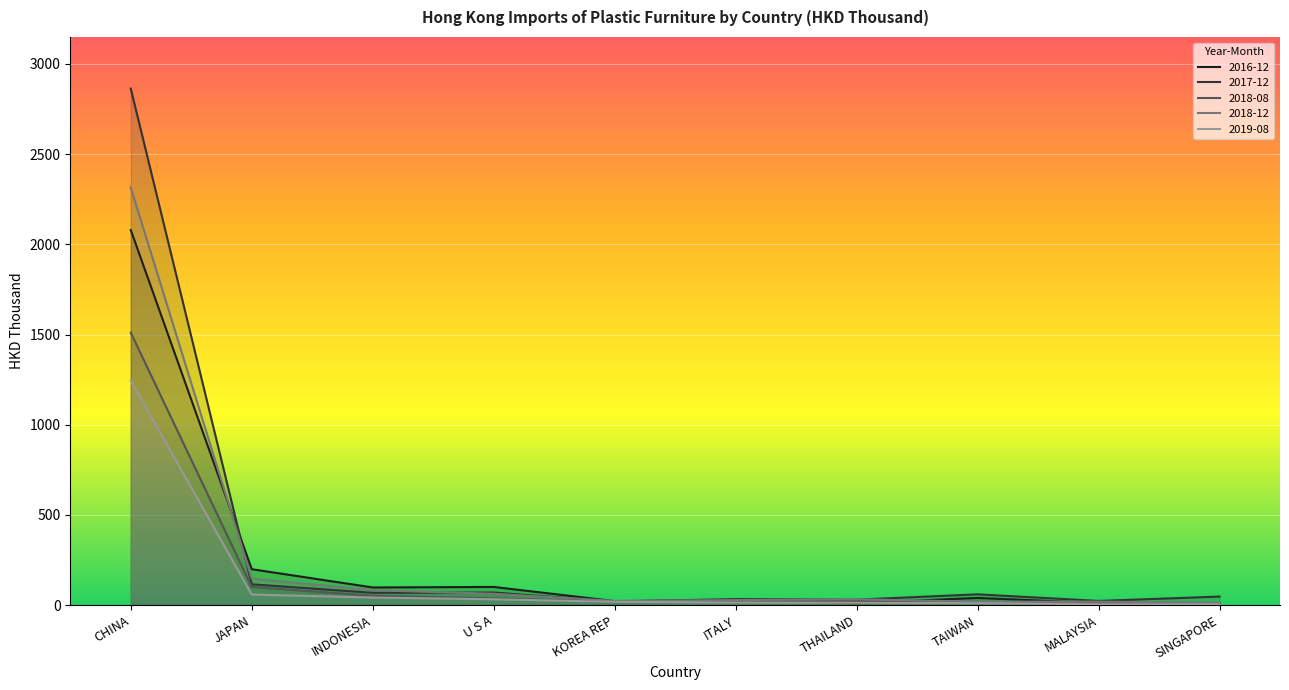

How many lines are shown in the chart?

5